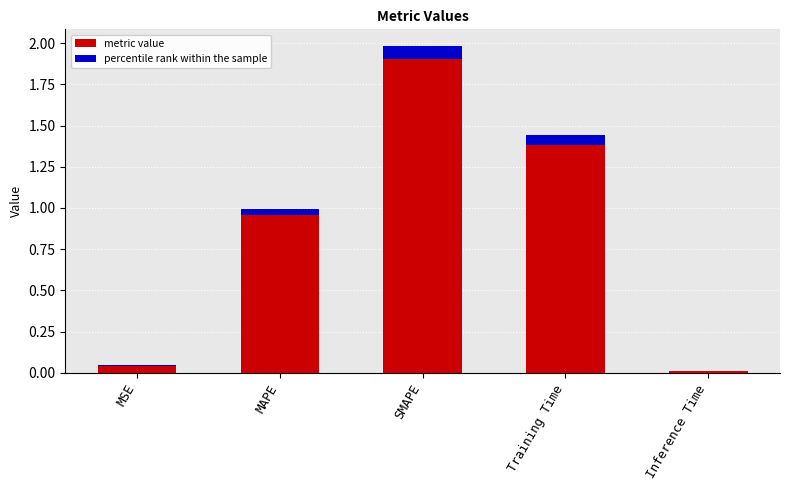

List the labels in order of value, smallest first.

Inference Time, MSE, MAPE, Training Time, SMAPE